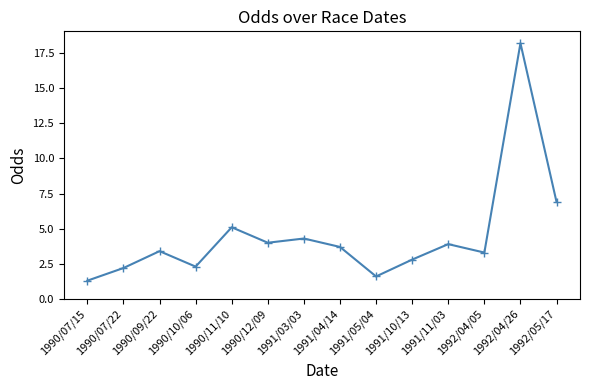

What is the average value?

4.5